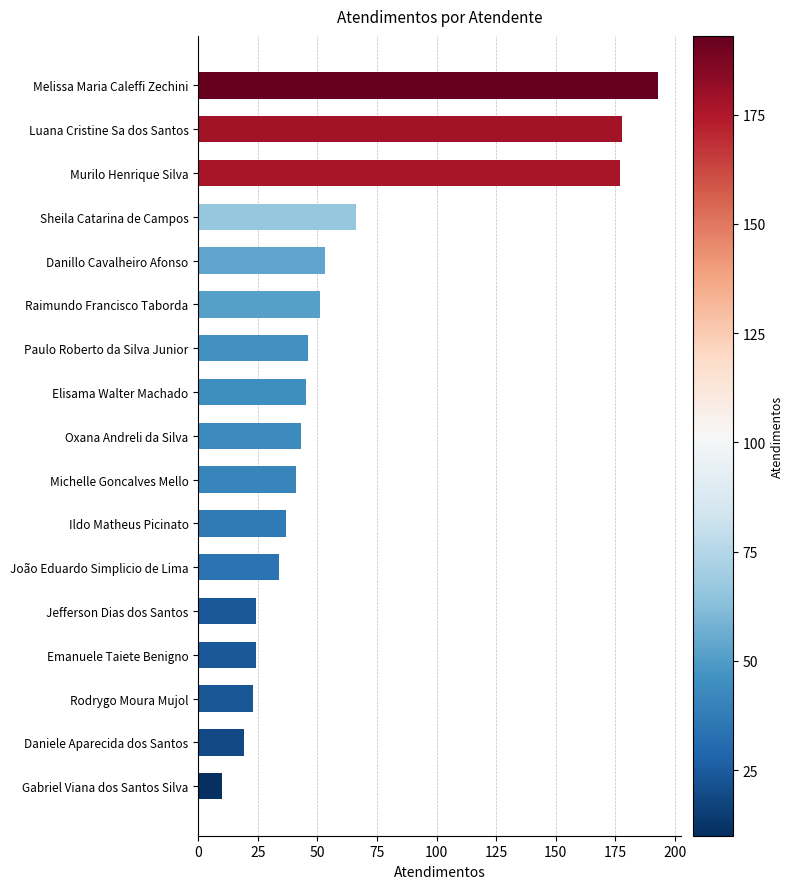

How many values are below 43?

8